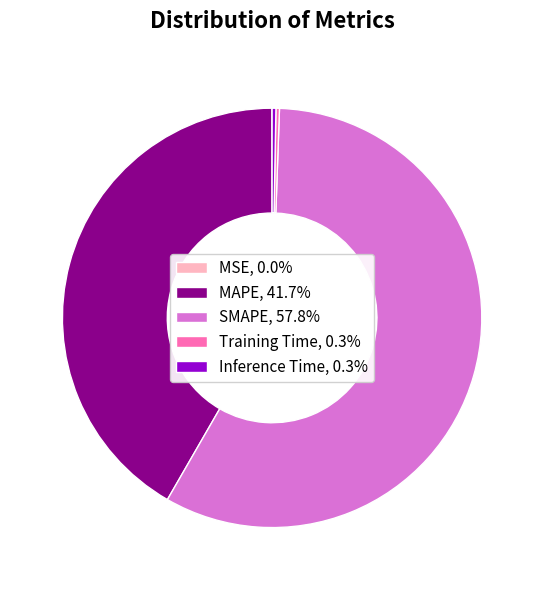

Does SMAPE, 57.8% account for over 50% of the chart?

Yes